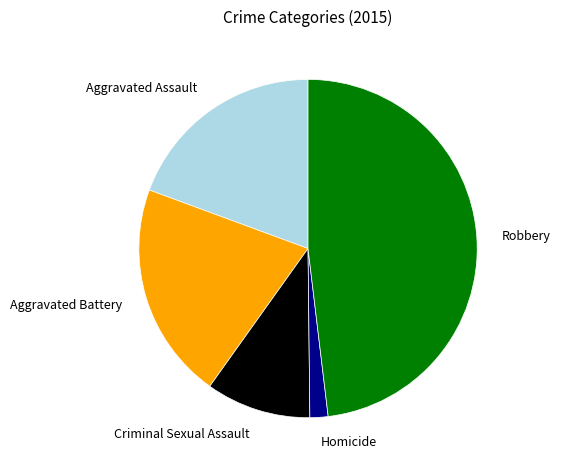

True or false: Homicide accounts for 2% of the total.

True